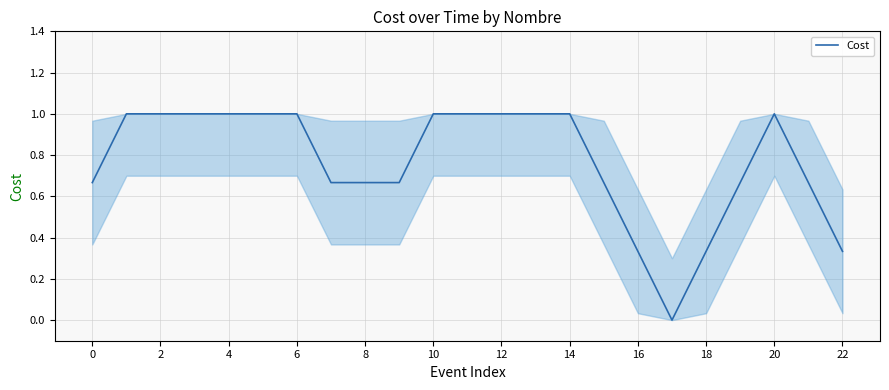

What is the difference between the maximum and minimum values?

1.0